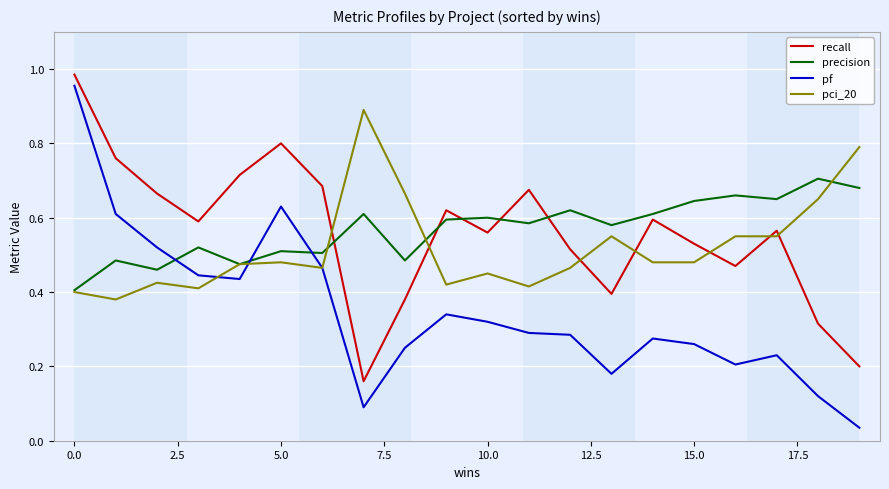

True or false: precision and pf intersect in this chart.

True